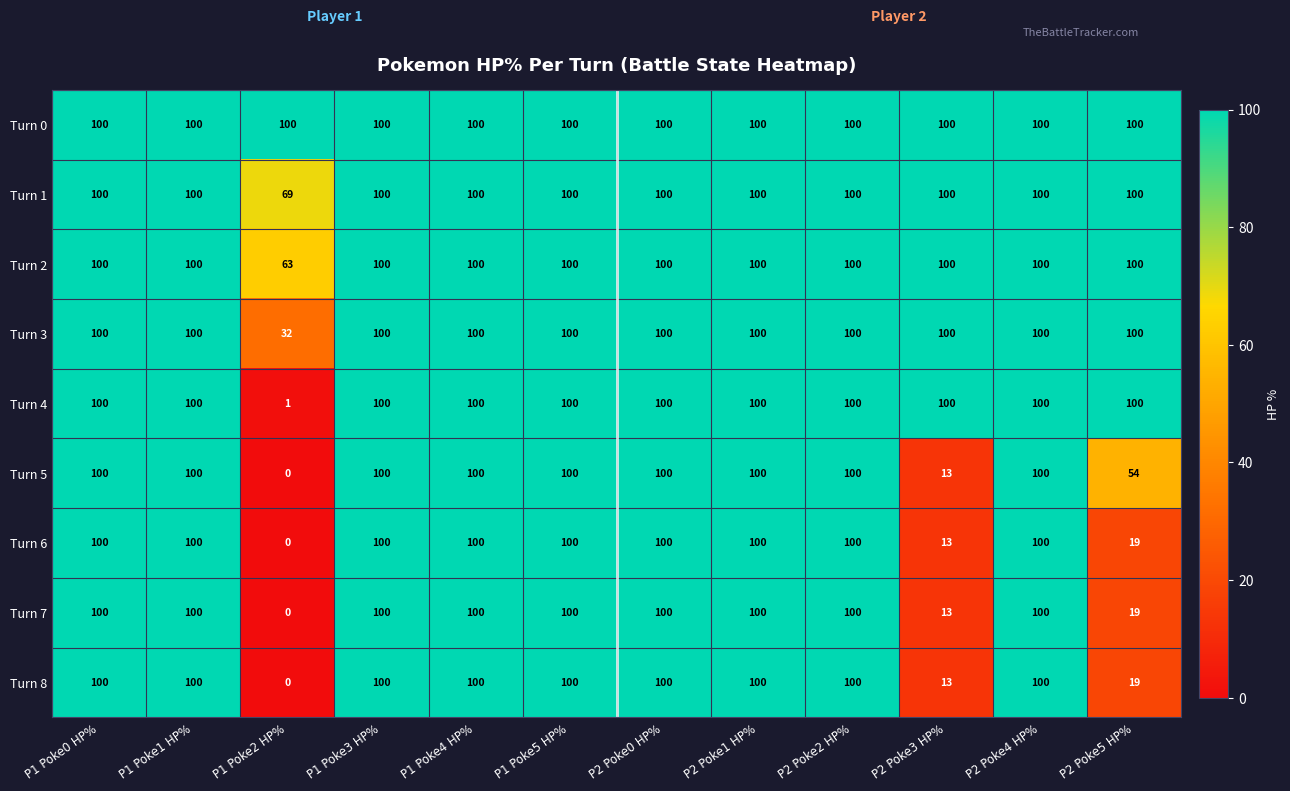

Which series has the largest total across all categories?

Turn 0